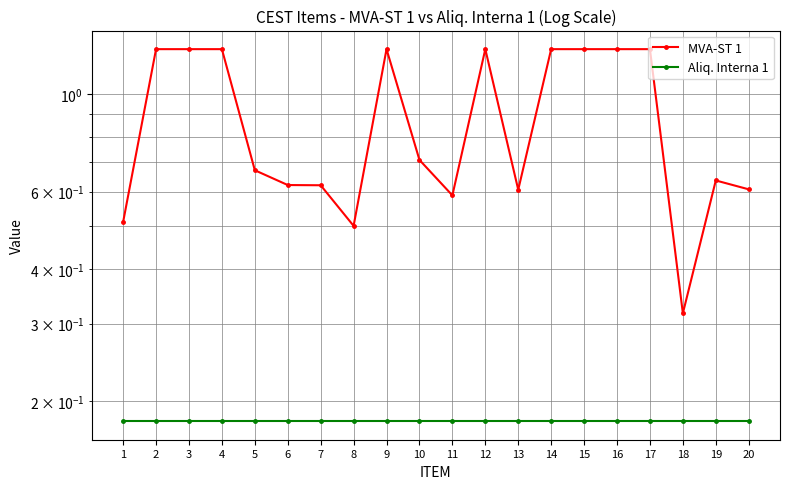

Is this an area chart (filled region under the line)?

No